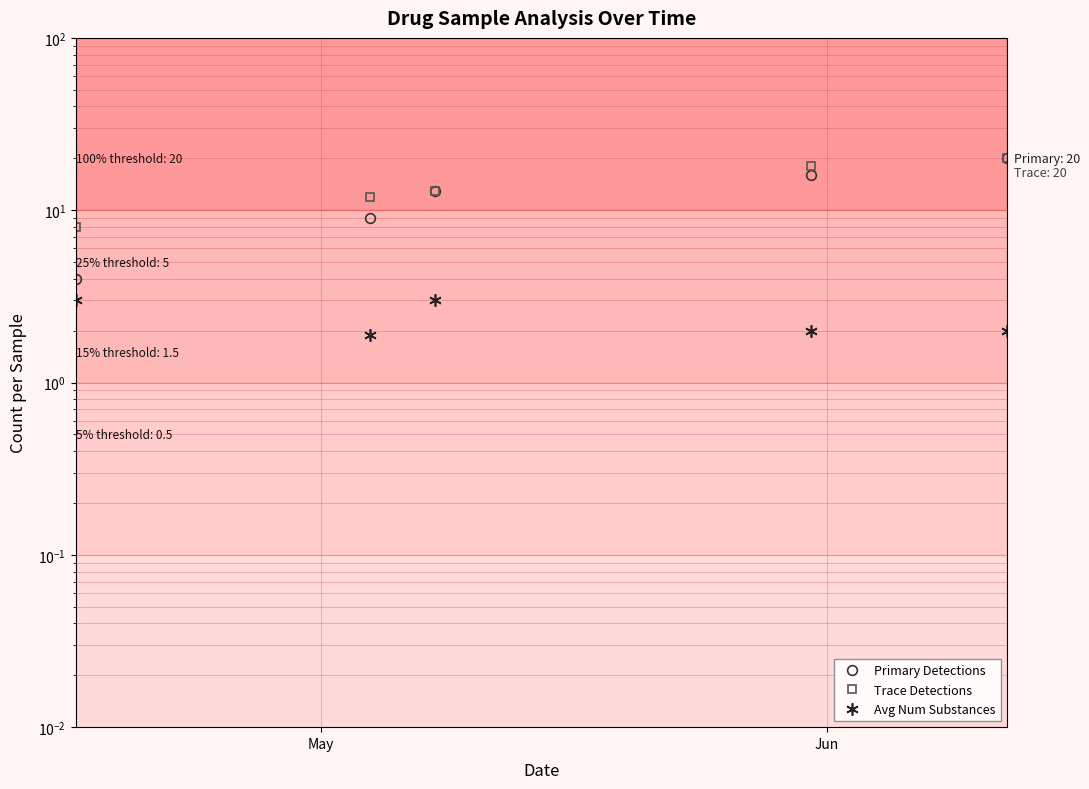

True or false: Trace Detections and Primary Detections cross at least once.

False